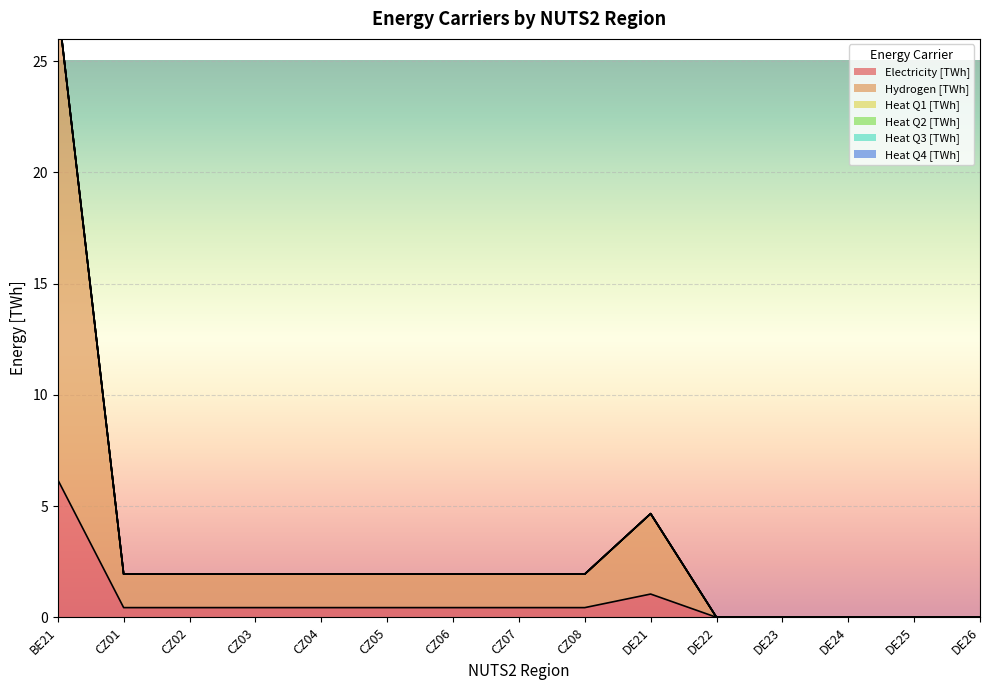

What is the average value of the Hydrogen [TWh] series?

2.5